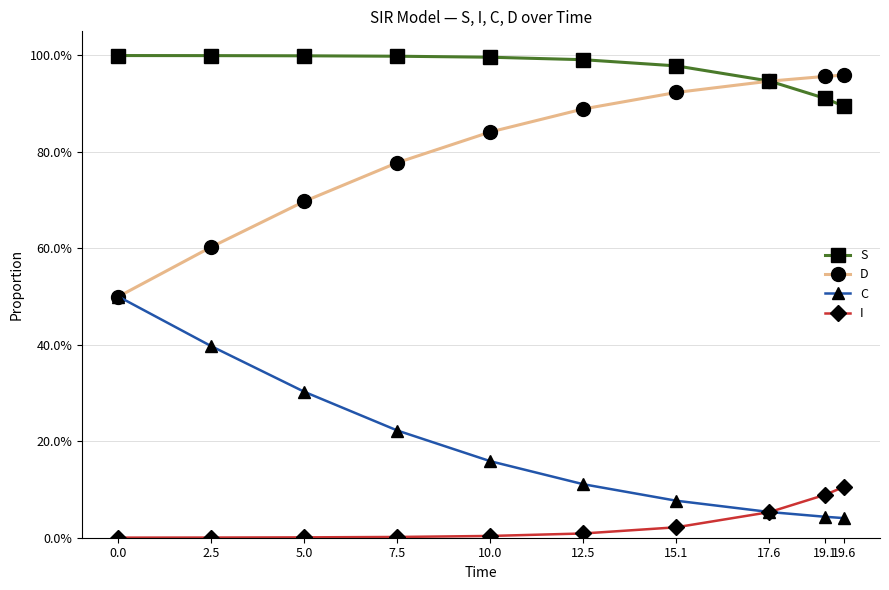

Does the chart have visible grid lines?

Yes